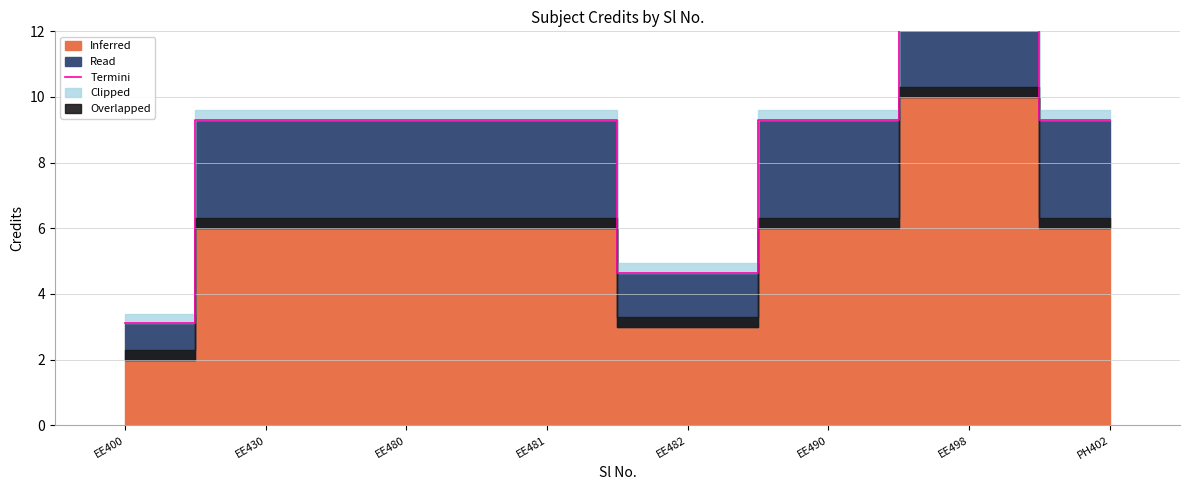

At which category does the chart reach its peak across all series?

EE498